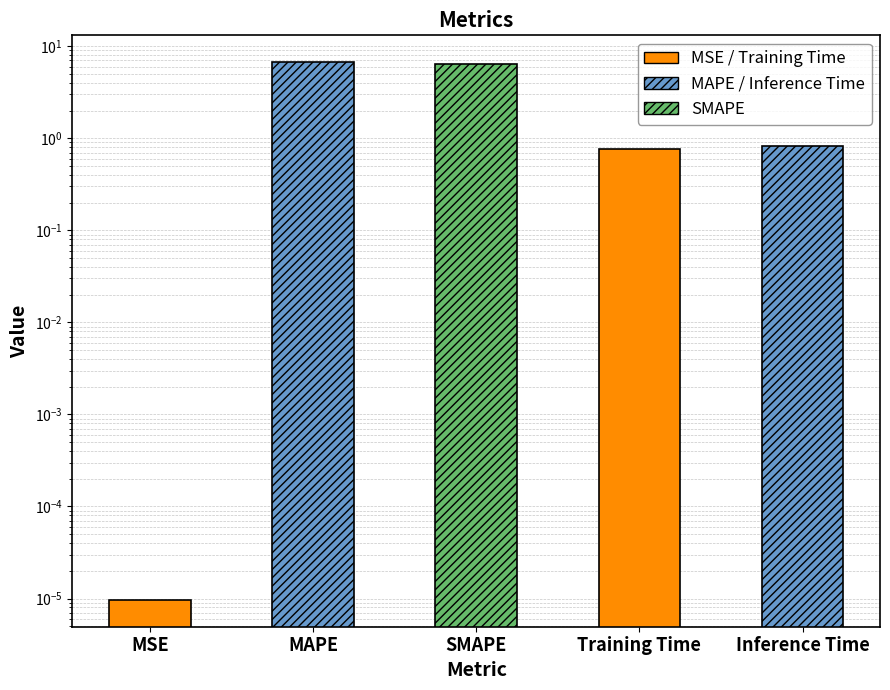

How many bars are there in total?

5